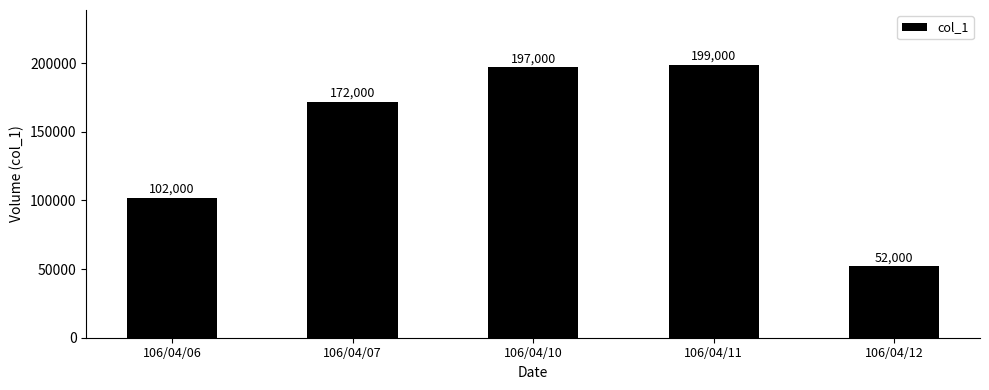

How many series are shown in this chart?

1